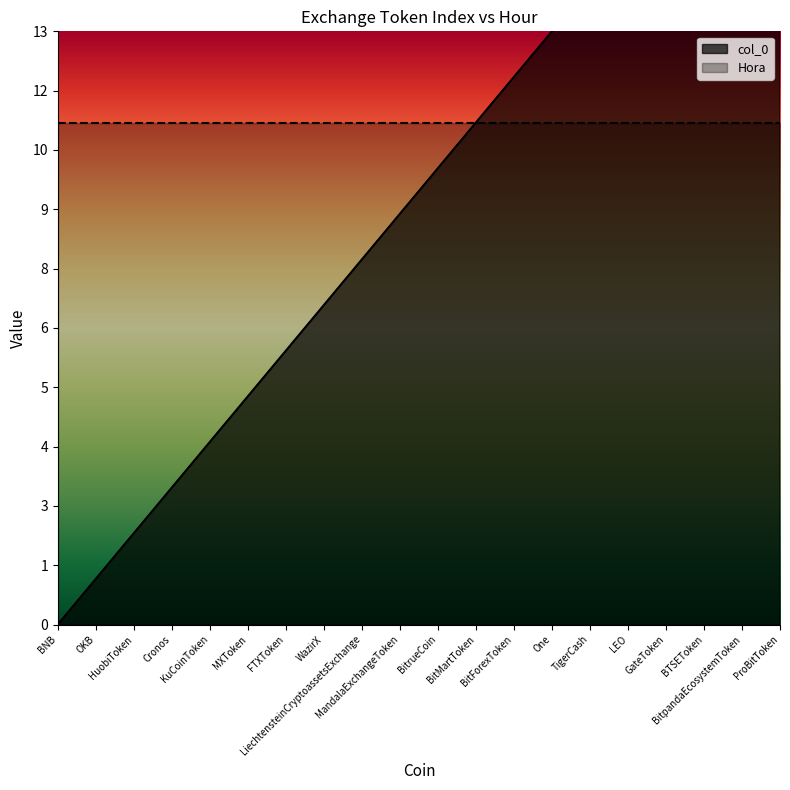

Which label corresponds to the largest value in the chart?

ProBitToken